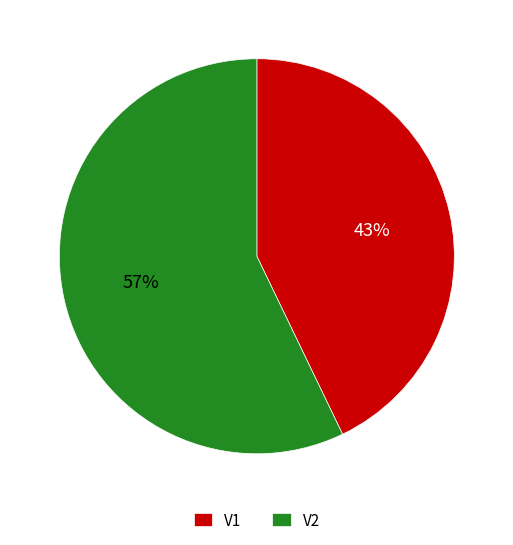

The V1 slice represents 43% of the pie. True or false?

True